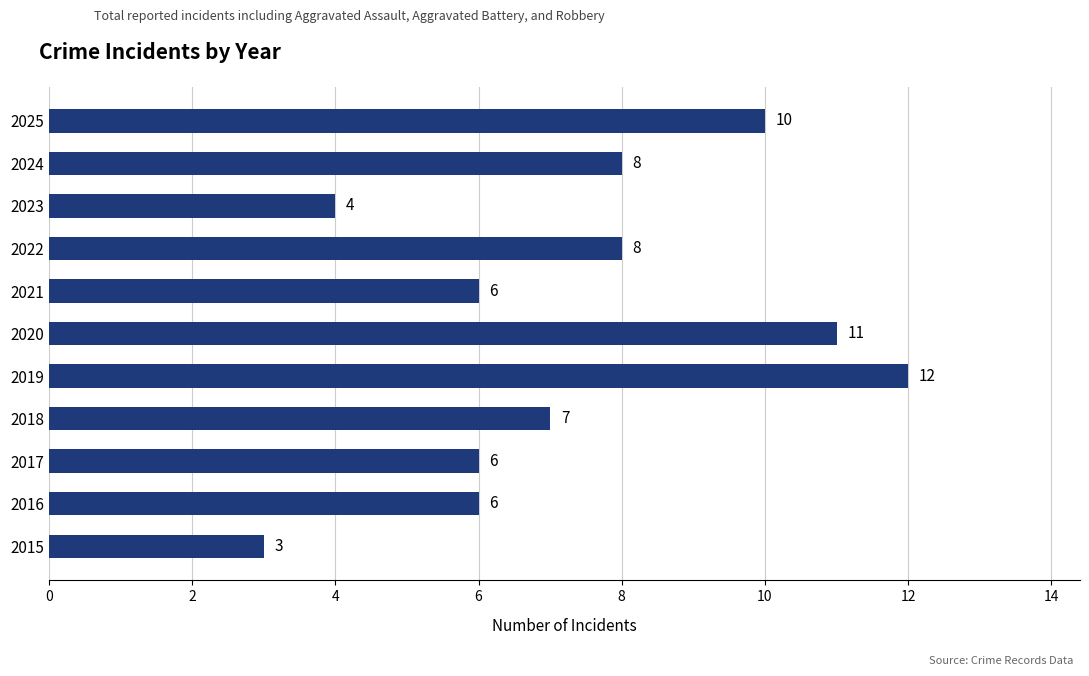

Count the values in the range 6 to 10.

7